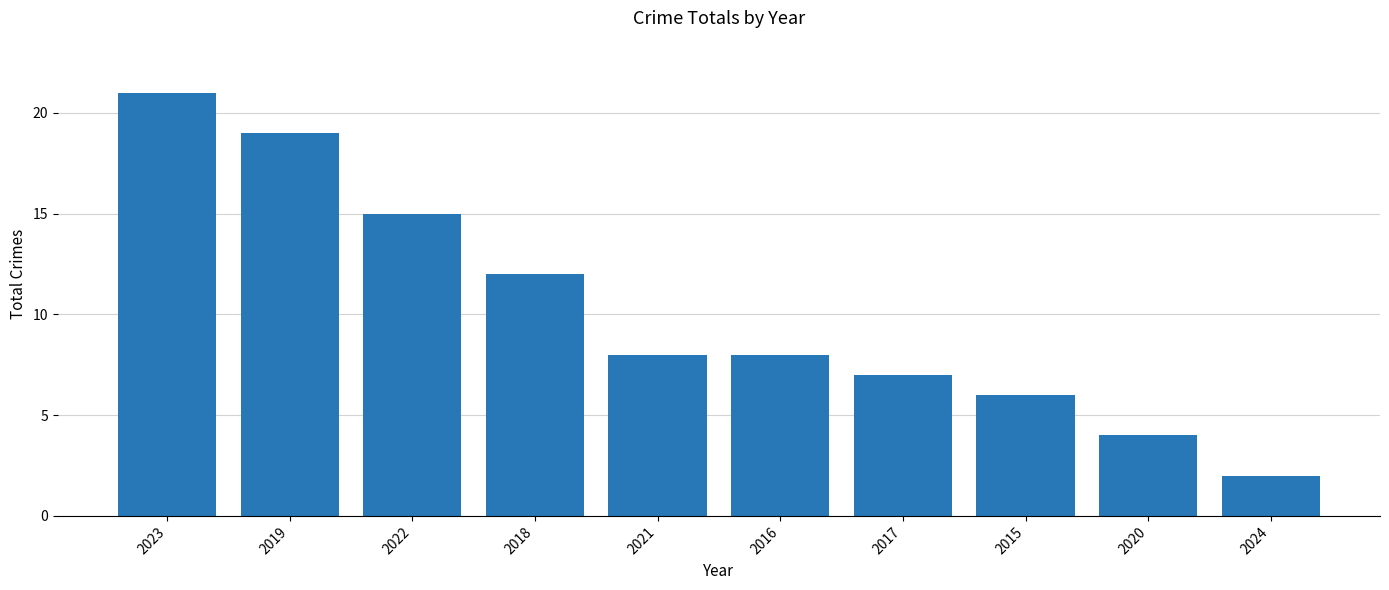

What is the label of the 3rd bar from the right?

2015